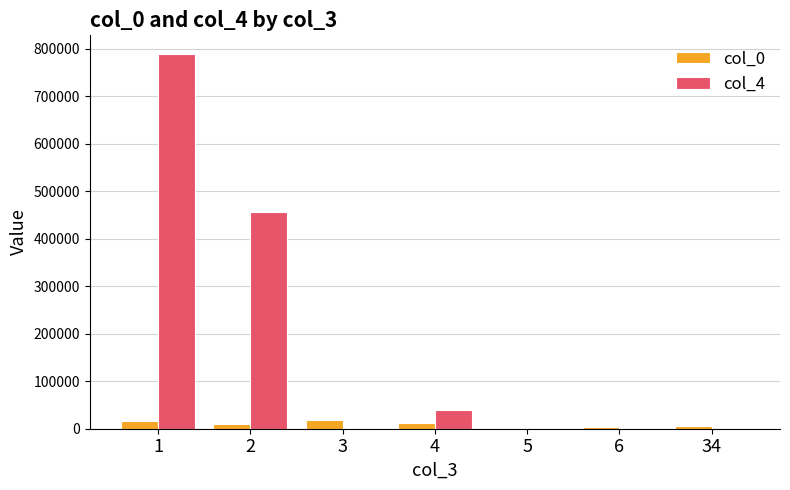

The value of col_4 at 2 is 456746. True or false?

True